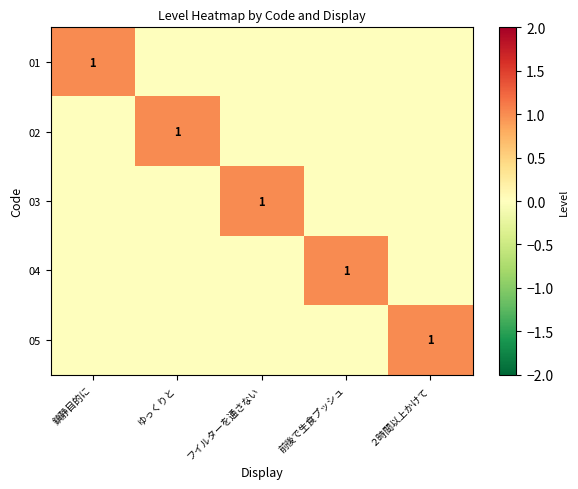

The value of 01 at 鎮静目的に is 0. True or false?

False